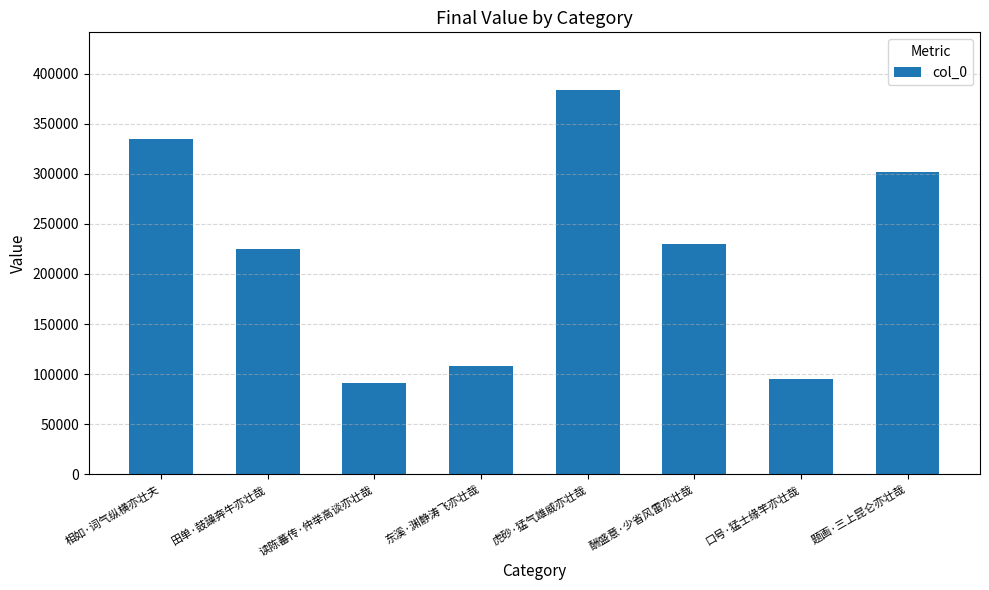

What is the change in value from 东溪·渊静涛飞亦壮哉 to 题画·三上昆仑亦壮哉?

+193997